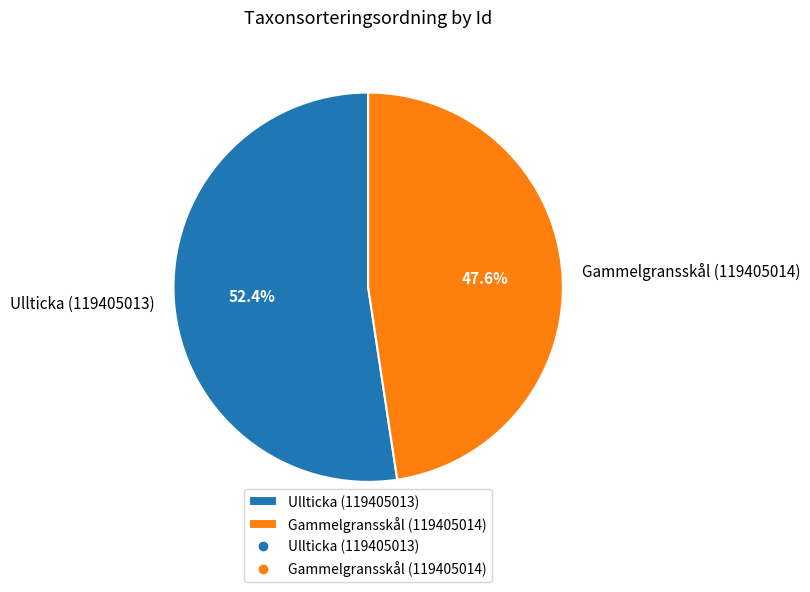

To the nearest percent, what portion does Gammelgransskål (119405014) represent?

48%